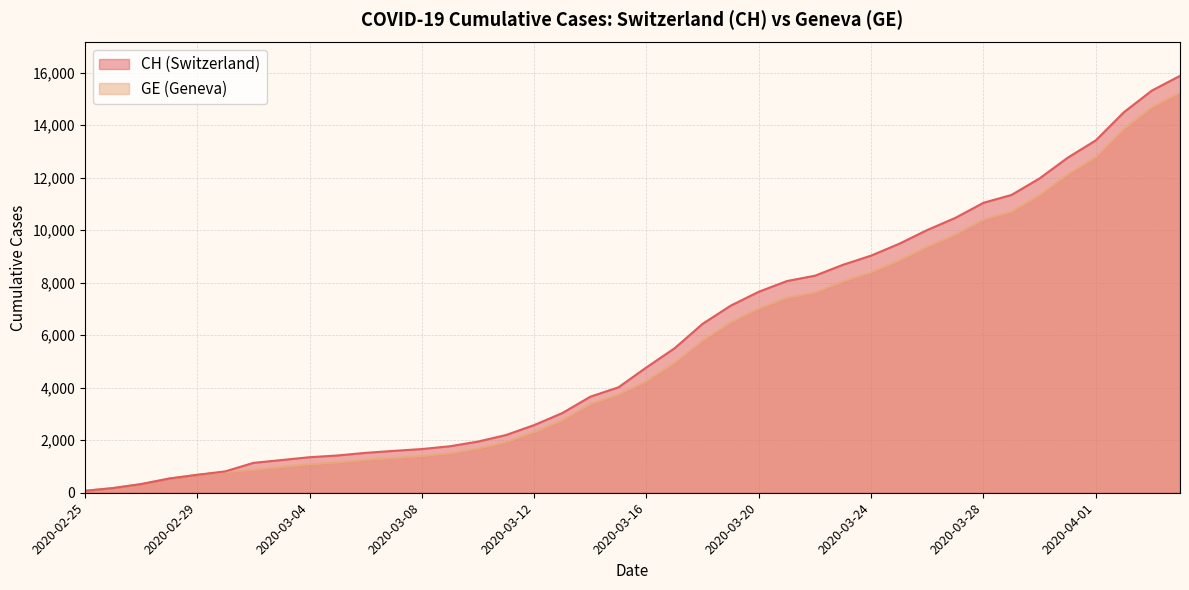

Between 2020-03-05 and 2020-03-02, which is larger?

2020-03-05